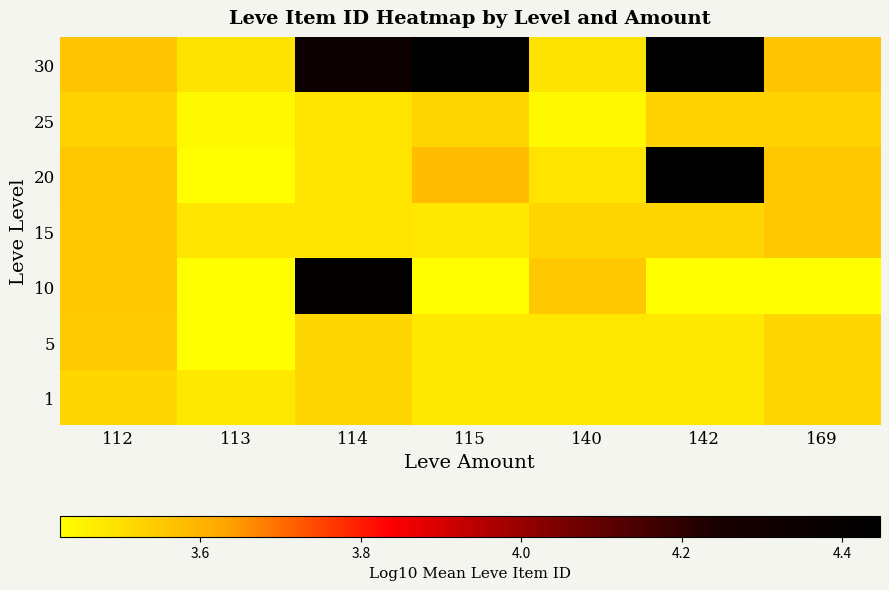

Between 114 and 142, which is larger?

114